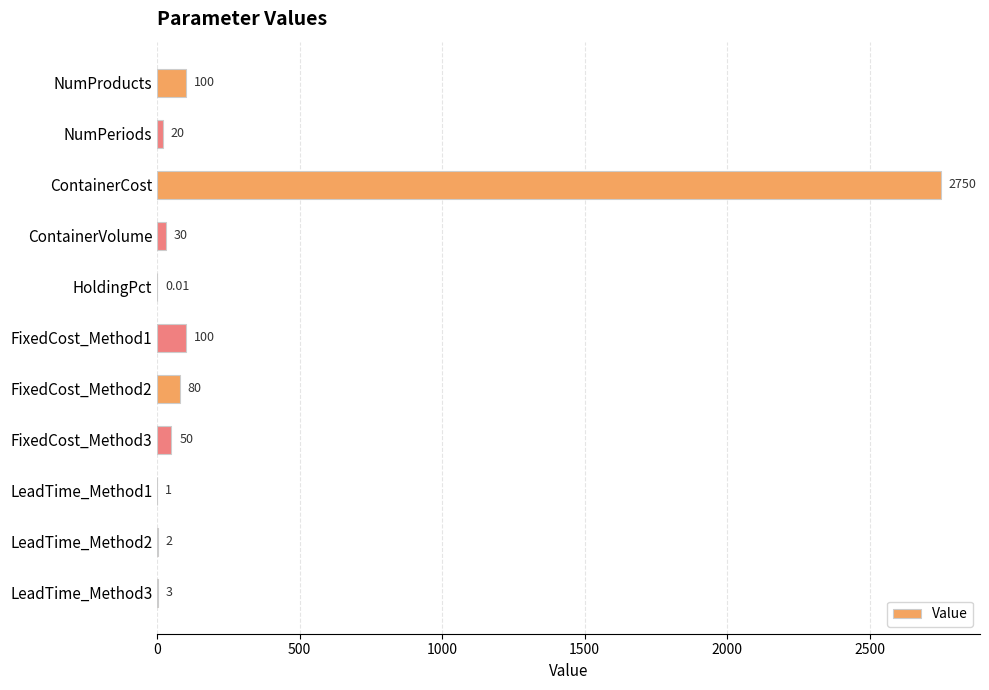

Between HoldingPct and LeadTime_Method1, which is larger?

LeadTime_Method1